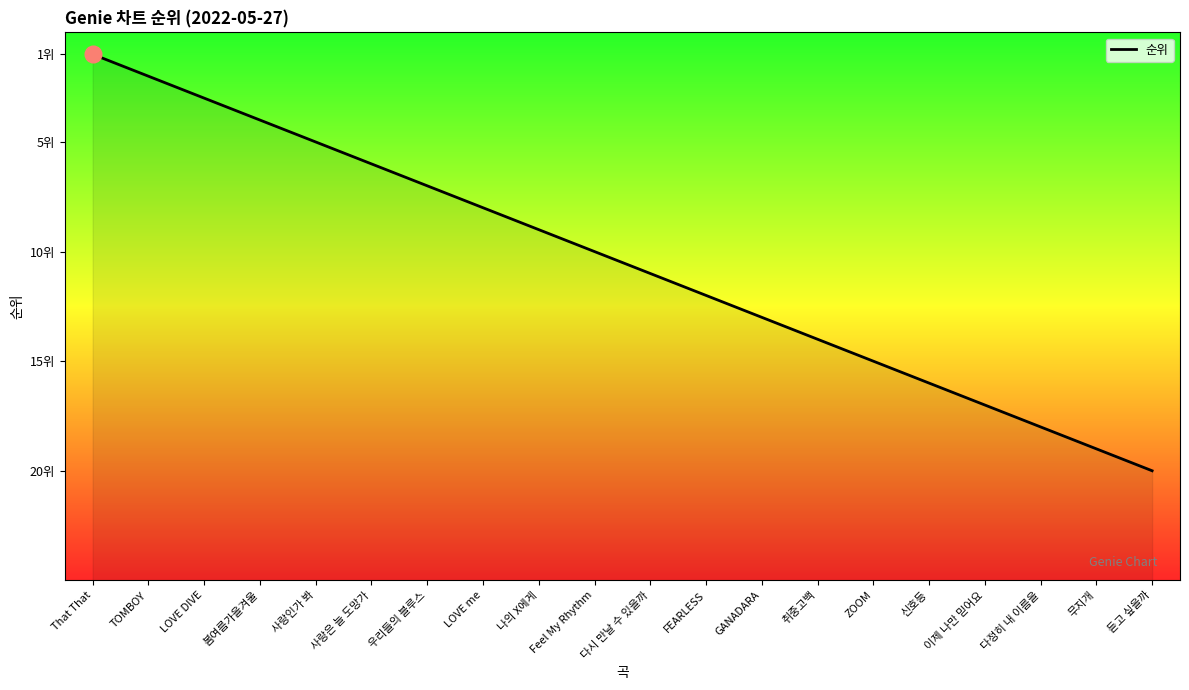

What position from the left is FEARLESS?

12